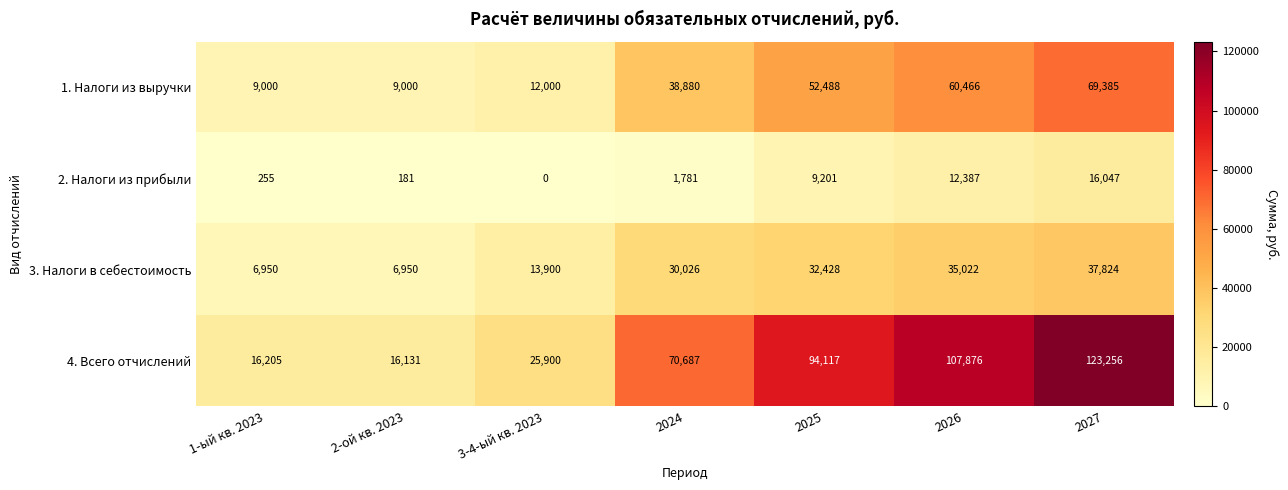

What is the difference between the second highest and minimum values in the 1. Налоги из выручки series?

51466